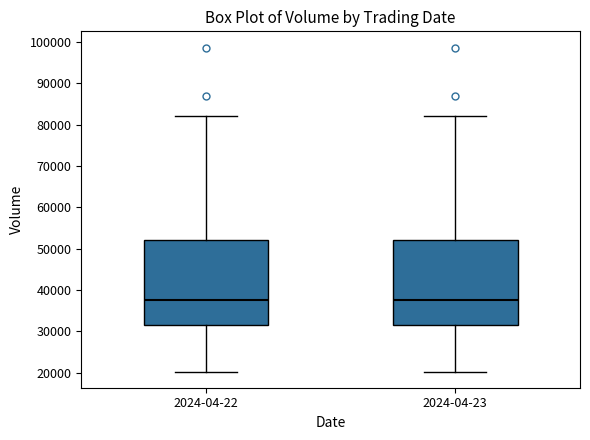

Where does the median line of the box for 2024-04-23 sit on the y-axis? The values are not printed on the chart, so give them approximately, as read against the axis.

38000